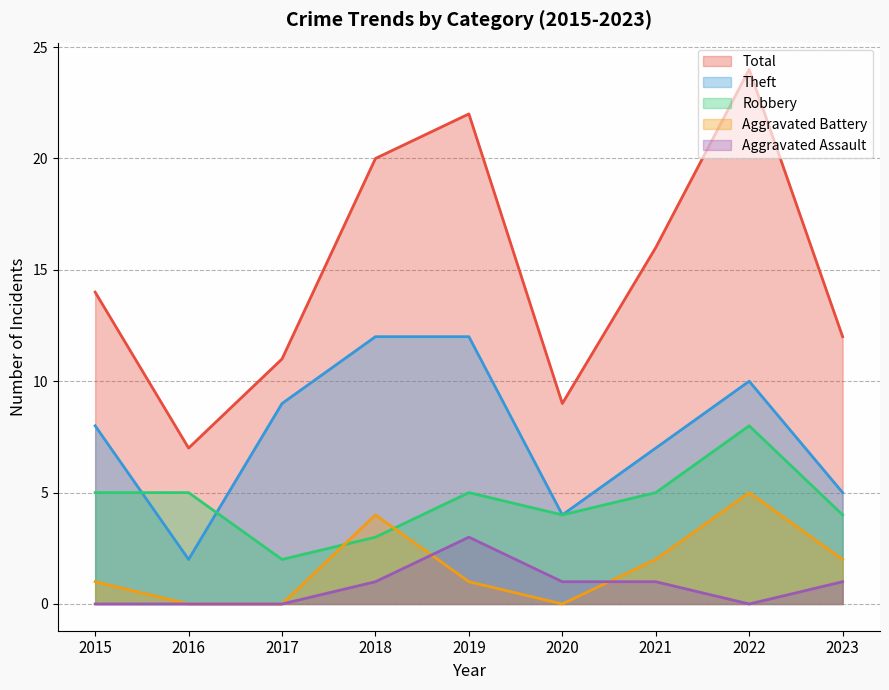

Reading left to right, list all the values displayed in this chart.

Robbery: 2015=5	2016=5	2017=2	2018=3	2019=5	2020=4	2021=5	2022=8	2023=4
Theft: 2015=8	2016=2	2017=9	2018=12	2019=12	2020=4	2021=7	2022=10	2023=5
Aggravated Battery: 2015=1	2016=0	2017=0	2018=4	2019=1	2020=0	2021=2	2022=5	2023=2
Aggravated Assault: 2015=0	2016=0	2017=0	2018=1	2019=3	2020=1	2021=1	2022=0	2023=1
Total: 2015=14	2016=7	2017=11	2018=20	2019=22	2020=9	2021=16	2022=24	2023=12